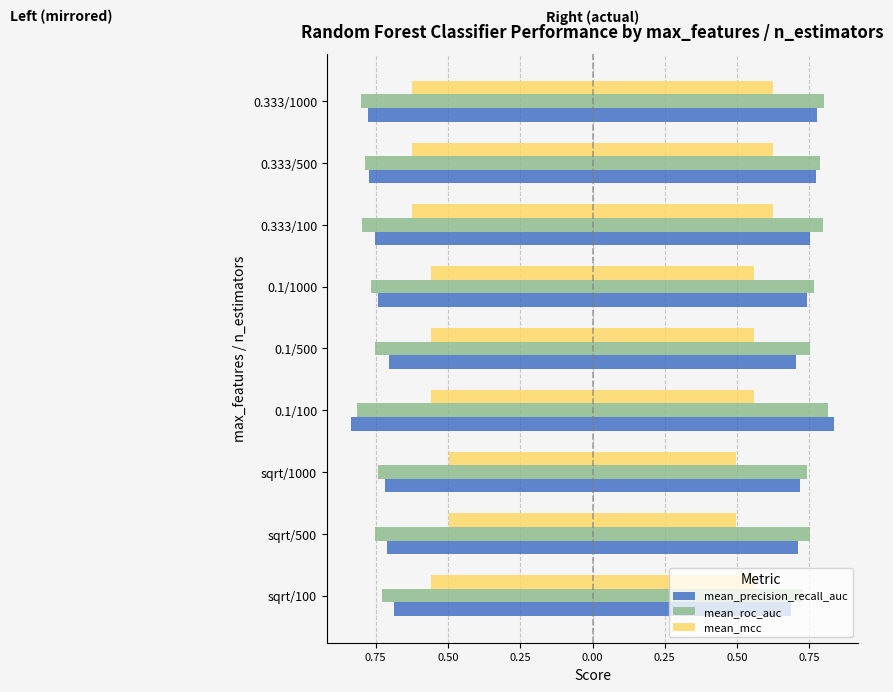

Count the number of categories in the chart.

9